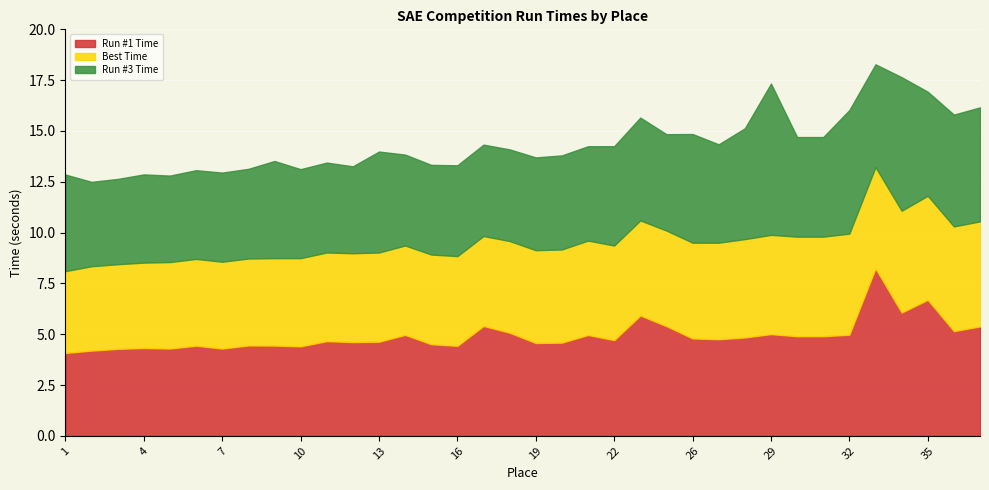

What is the average value of the Run #1 Time series?

4.9